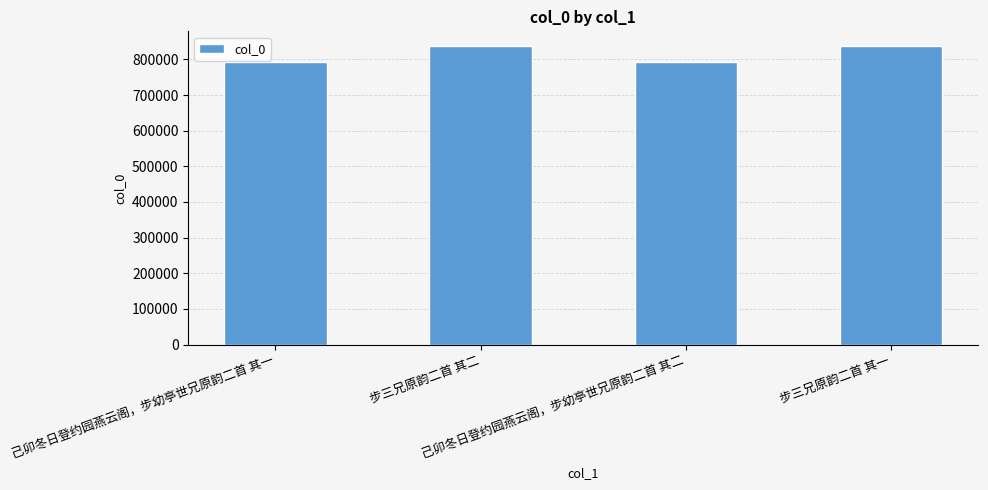

What is the ratio of the value at 步三兄原韵二首 其二 to the value at 步三兄原韵二首 其一?

1.0